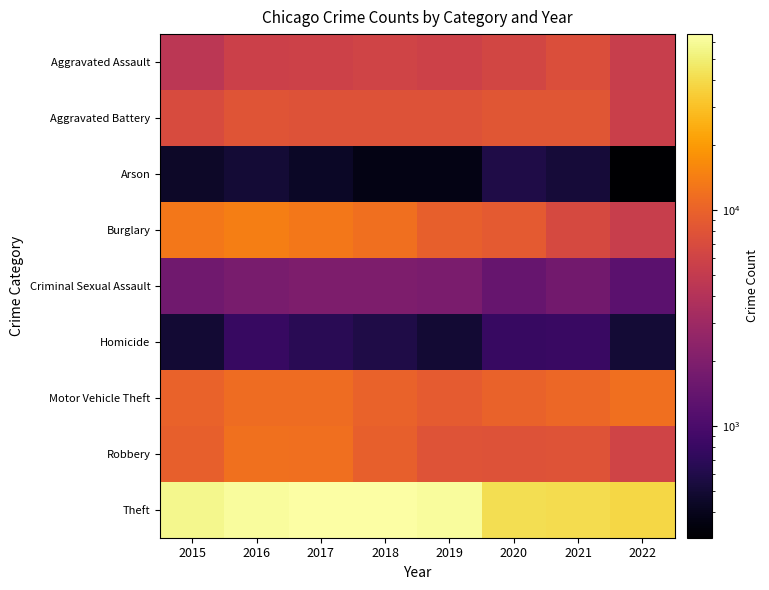

At how many categories does at least one series exceed 41233?

6